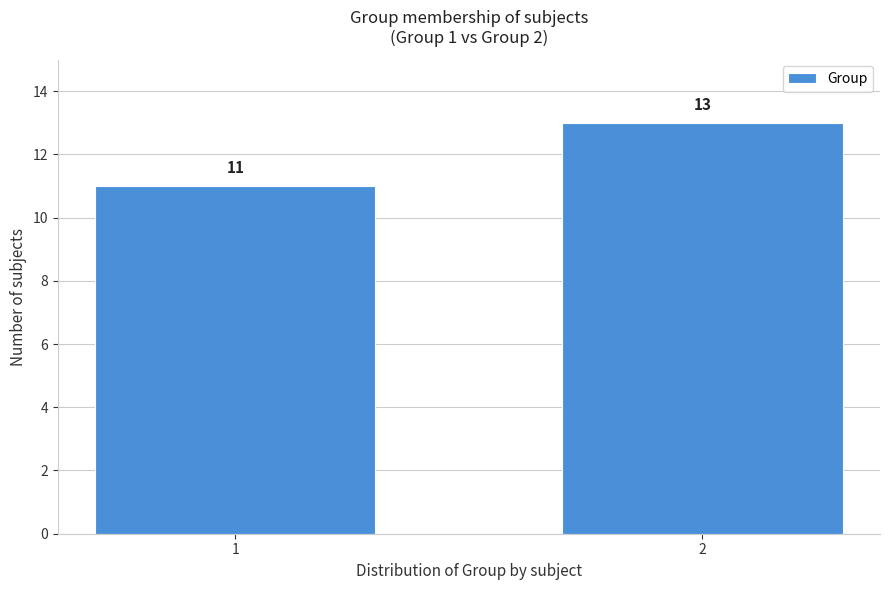

Reading right to left, transcribe all the data shown in this chart.

13	11